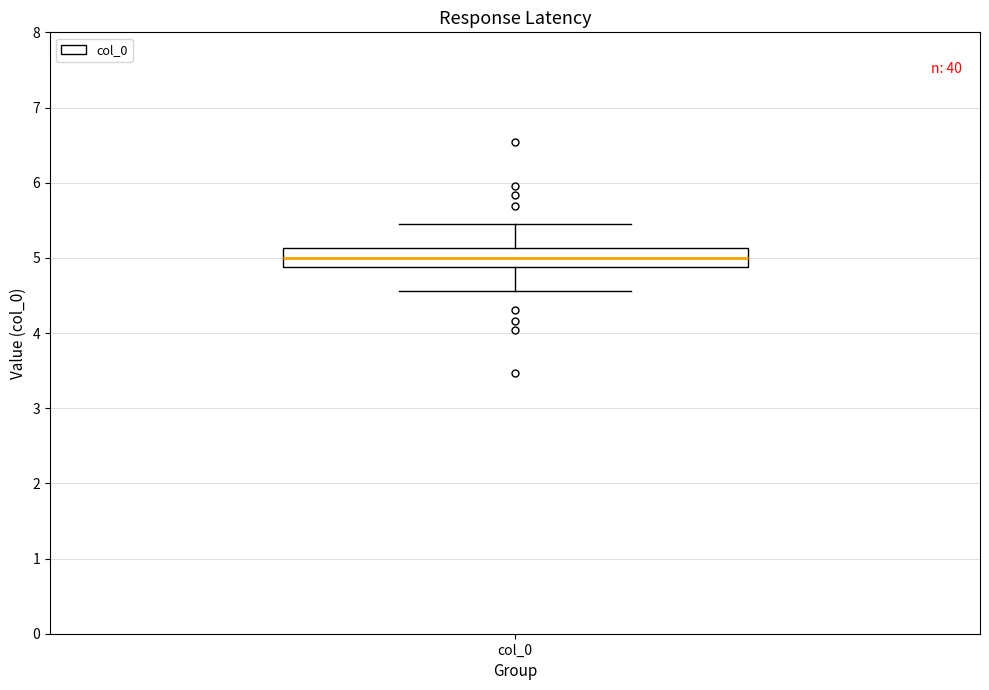

Where does the median line of the box for col_0 sit on the y-axis? The values are not printed on the chart, so give them approximately, as read against the axis.

5.0